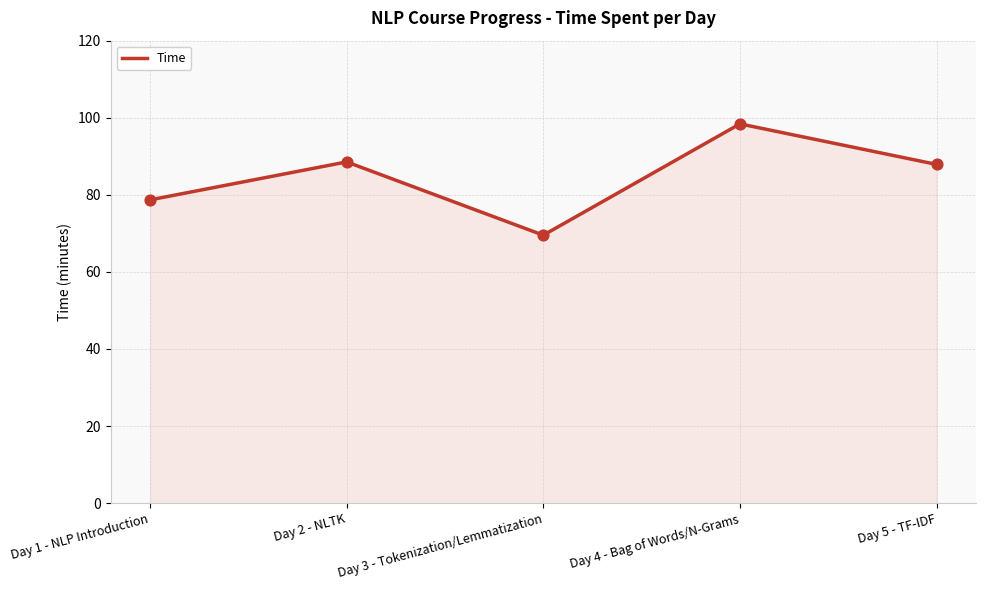

Which has a higher value, Day 1 - NLP Introduction or Day 2 - NLTK?

Day 2 - NLTK